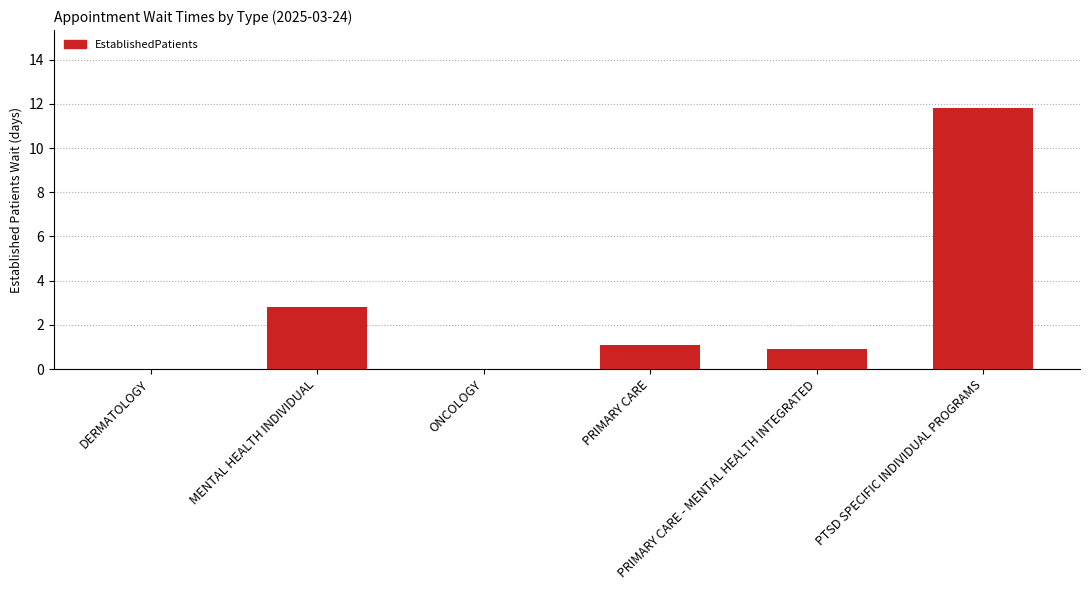

What is the maximum value shown in the chart?

11.8